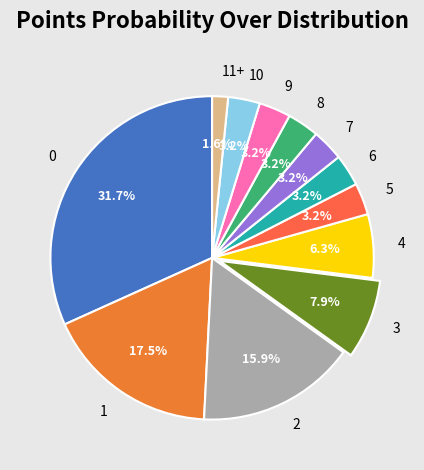

Is 10 the majority of the pie?

No